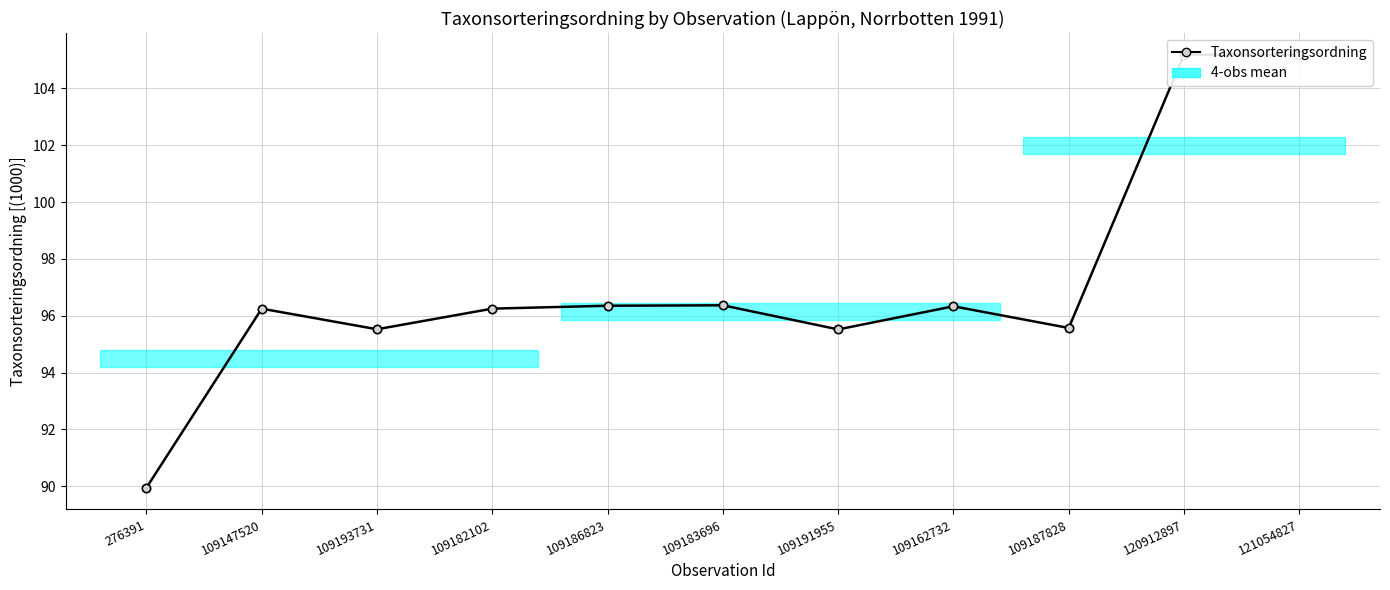

Reading left to right, extract all data points from this chart.

90.0	96.3	95.5	96.3	96.4	96.4	95.5	96.3	95.6	105.2	105.2